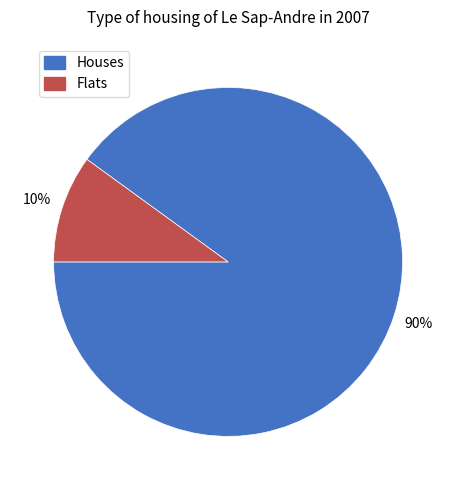

To the nearest percent, what is the average slice percentage?

50%